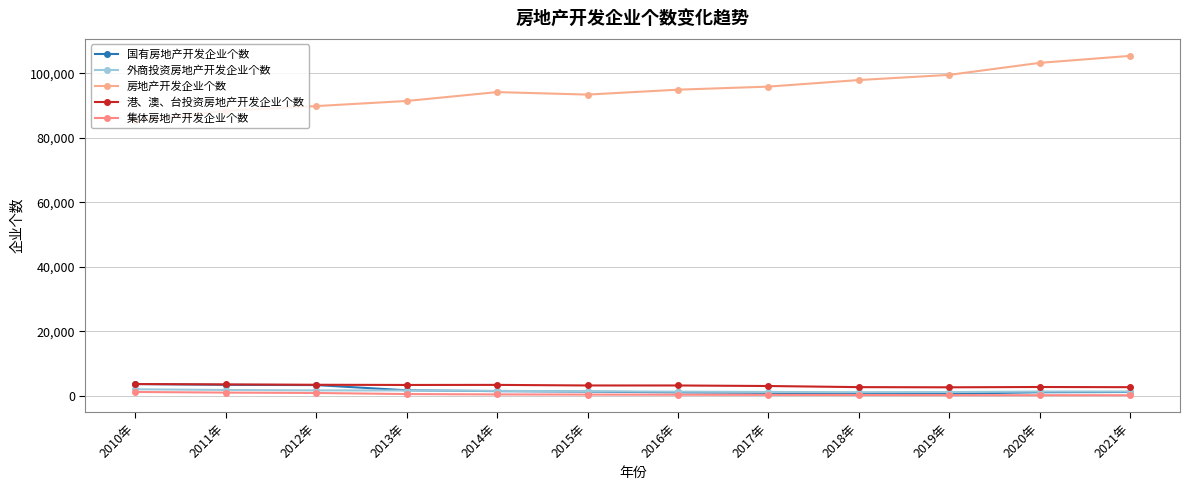

At which category does 房地产开发企业个数 reach its first local valley?

2015年